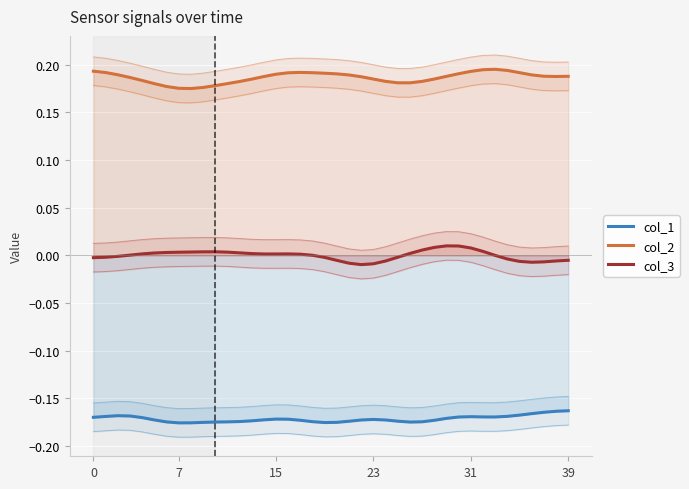

Is the value of col_2 at 21 greater than the value of col_1 at 9?

Yes